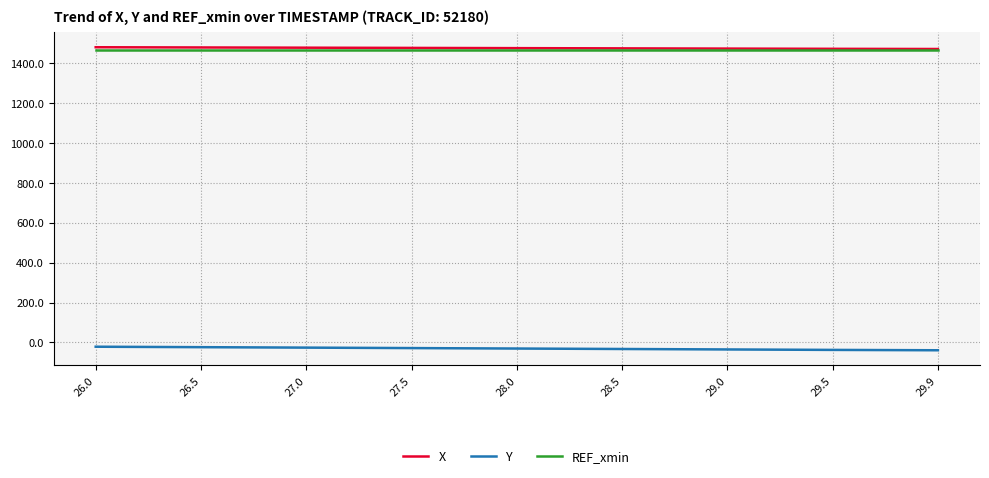

The value of X at 29.5 is 2608.5. True or false?

False